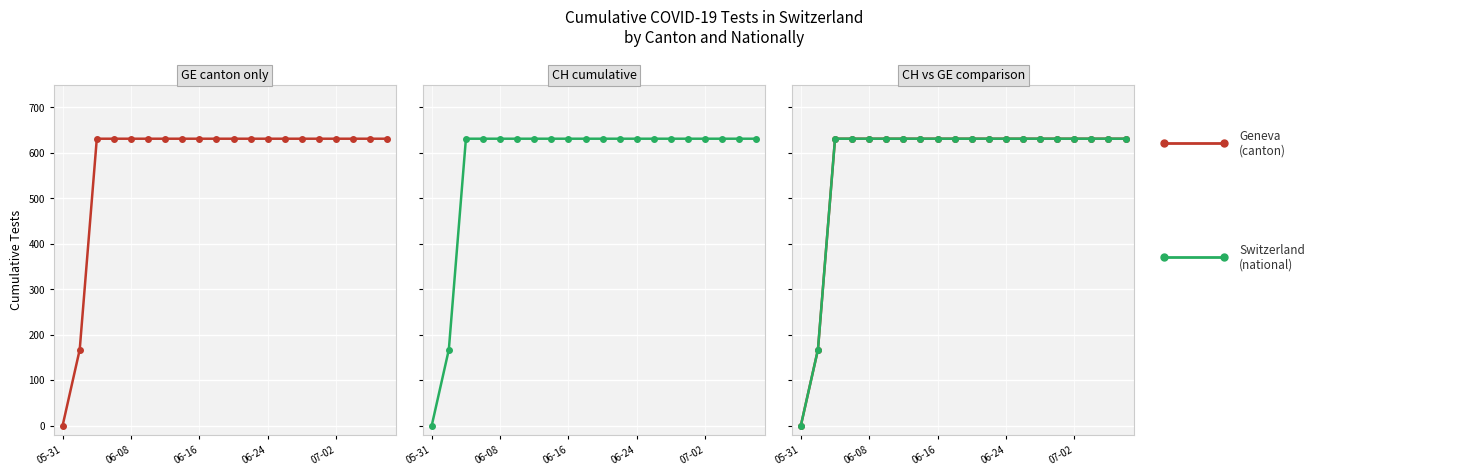

How many values in the GE series are below 631?

2